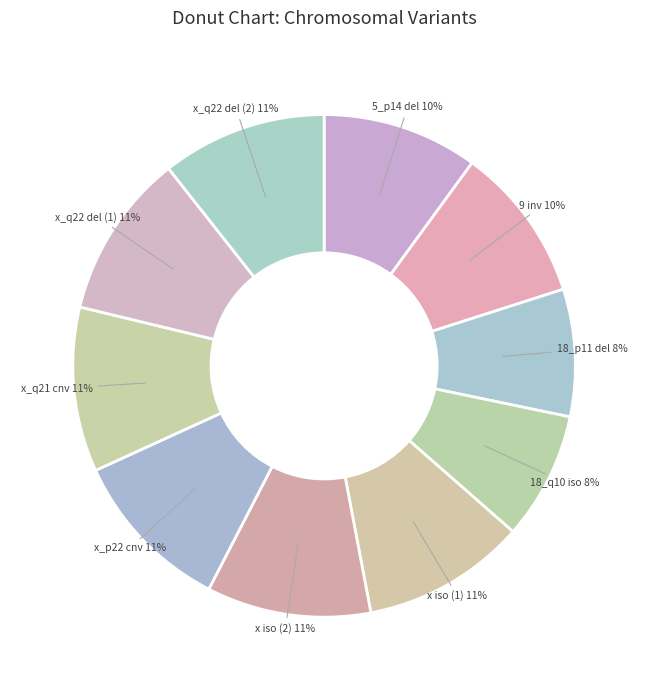

Does any single category account for the majority?

No